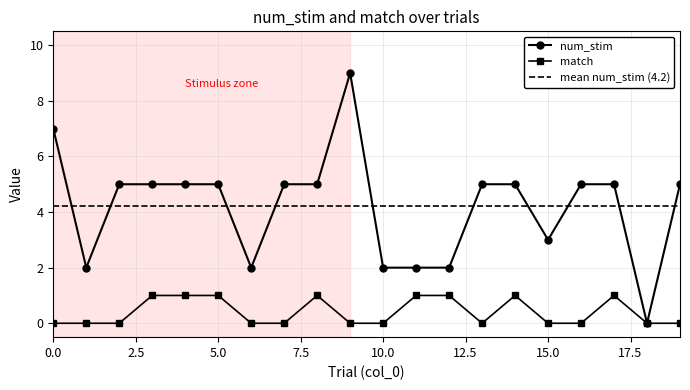

Rank the series by their maximum value, from highest to lowest.

num_stim, mean num_stim (4.2), match